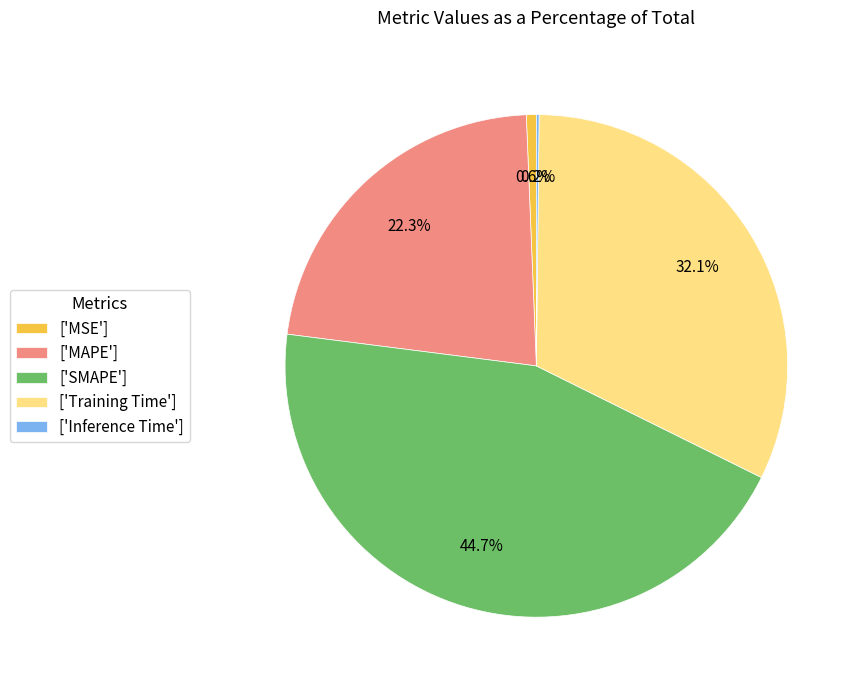

Is ['SMAPE'] the majority of the pie?

No